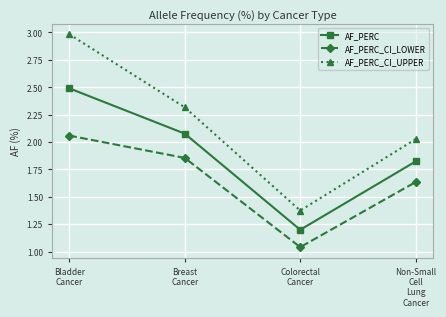

Which series changed the most between Breast
Cancer and Colorectal
Cancer?

AF_PERC_CI_UPPER